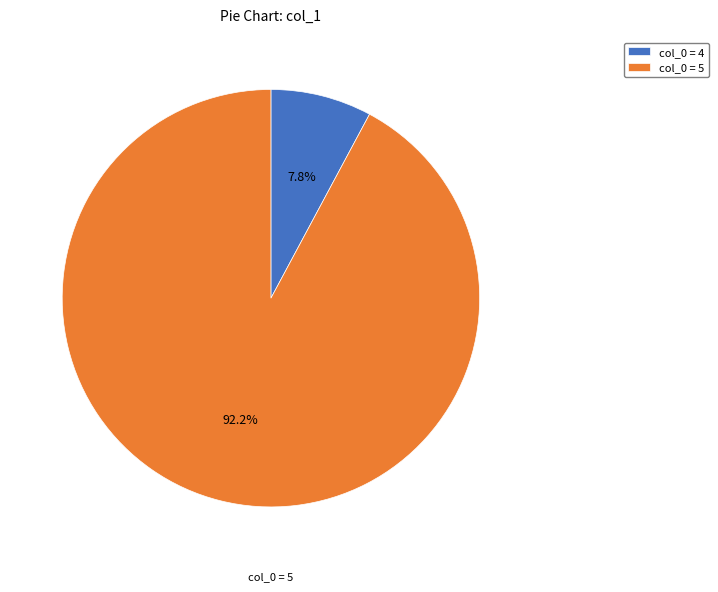

Which slice is the smallest?

col_0 = 4